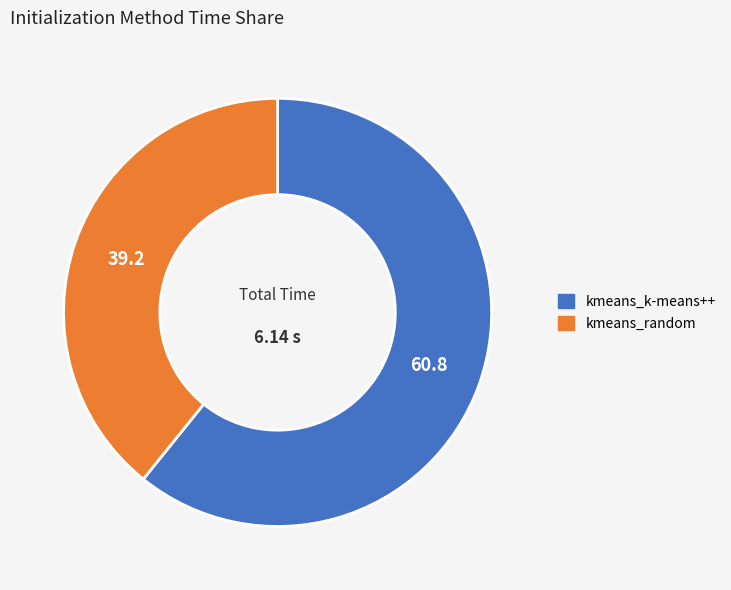

The kmeans_random slice represents 27% of the pie. True or false?

False